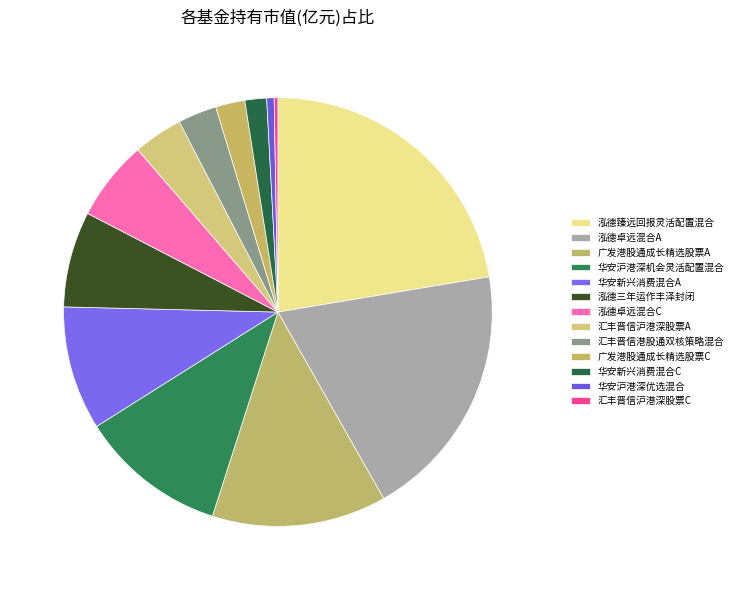

Which category has the biggest portion of the pie?

泓德臻远回报灵活配置混合